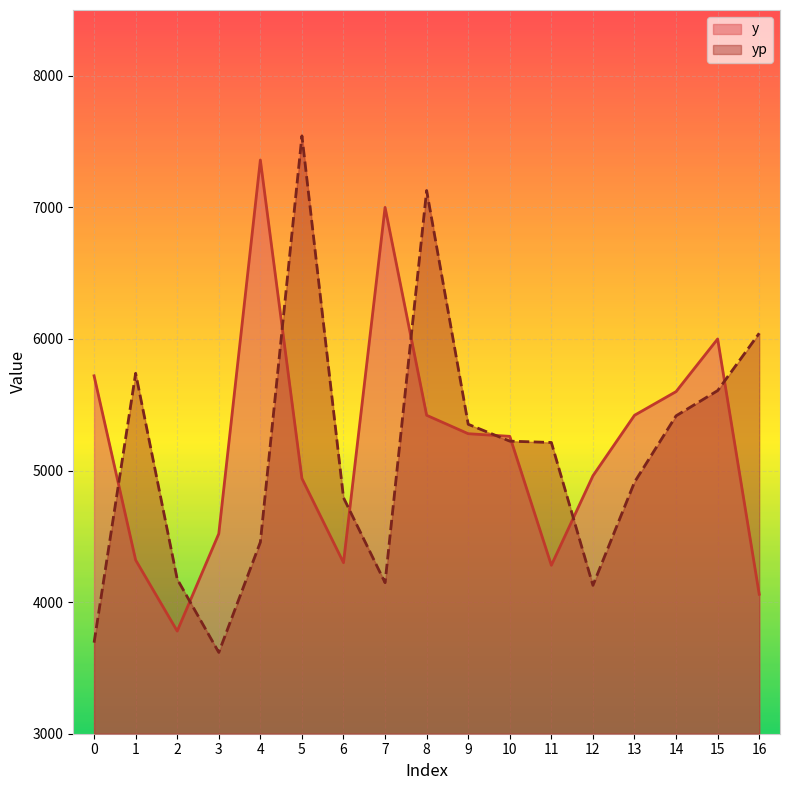

Which series has the largest total across all categories?

y